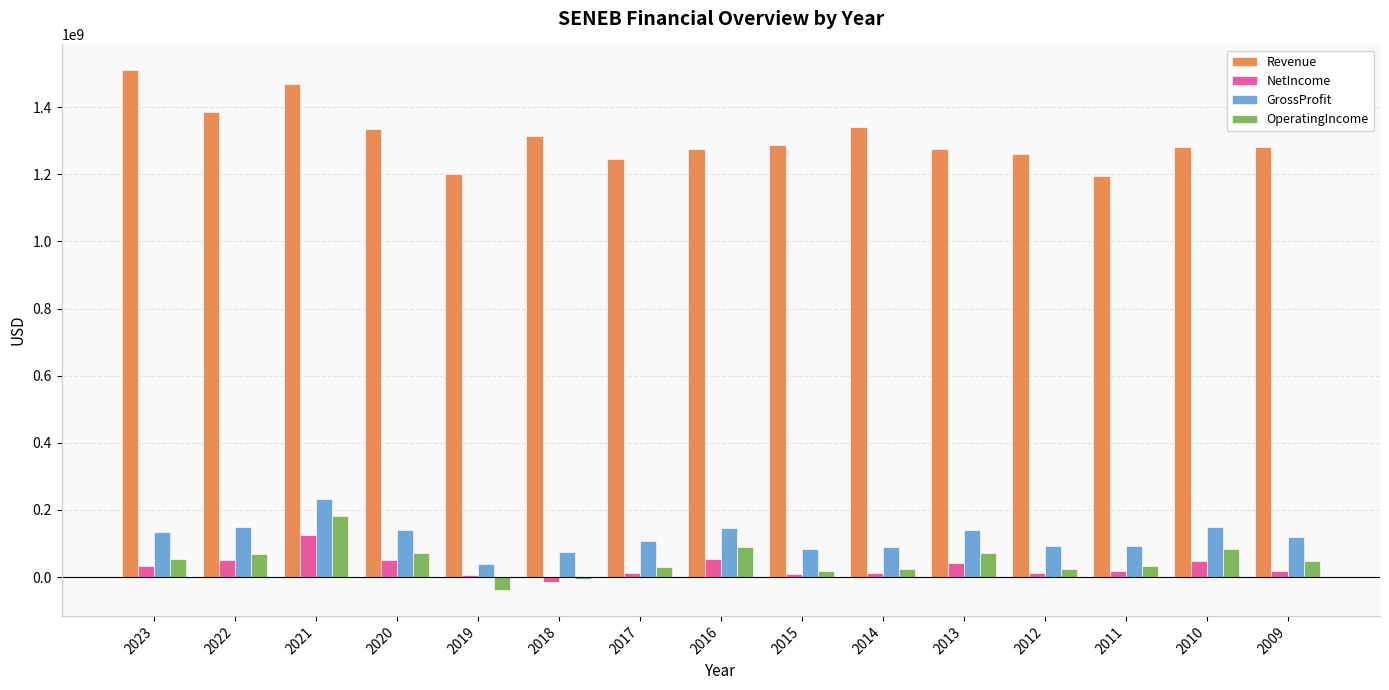

At which label does NetIncome reach its peak?

2021